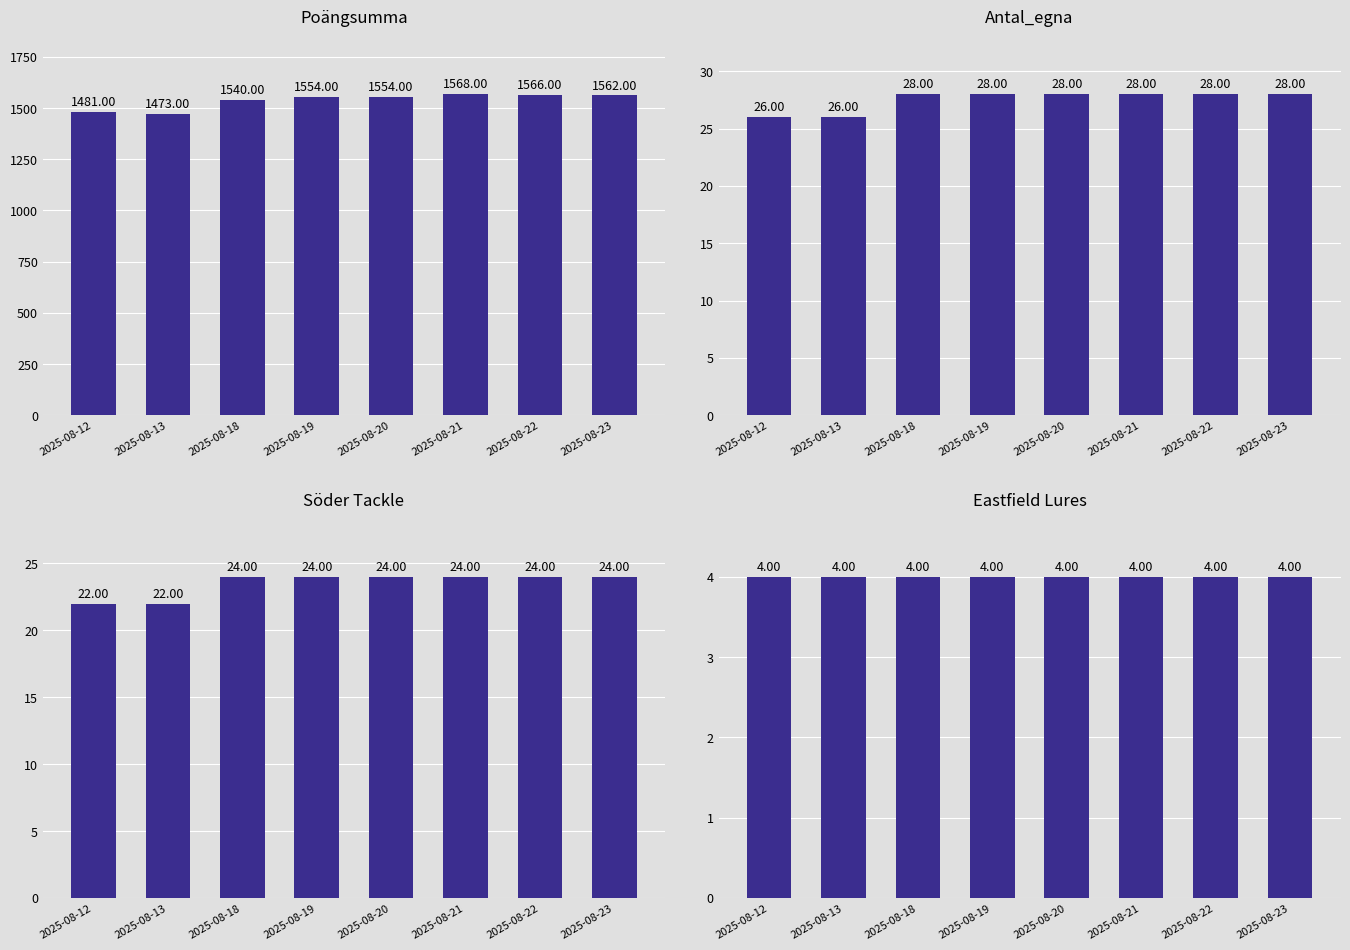

At which category is the sum across all series the highest?

2025-08-21